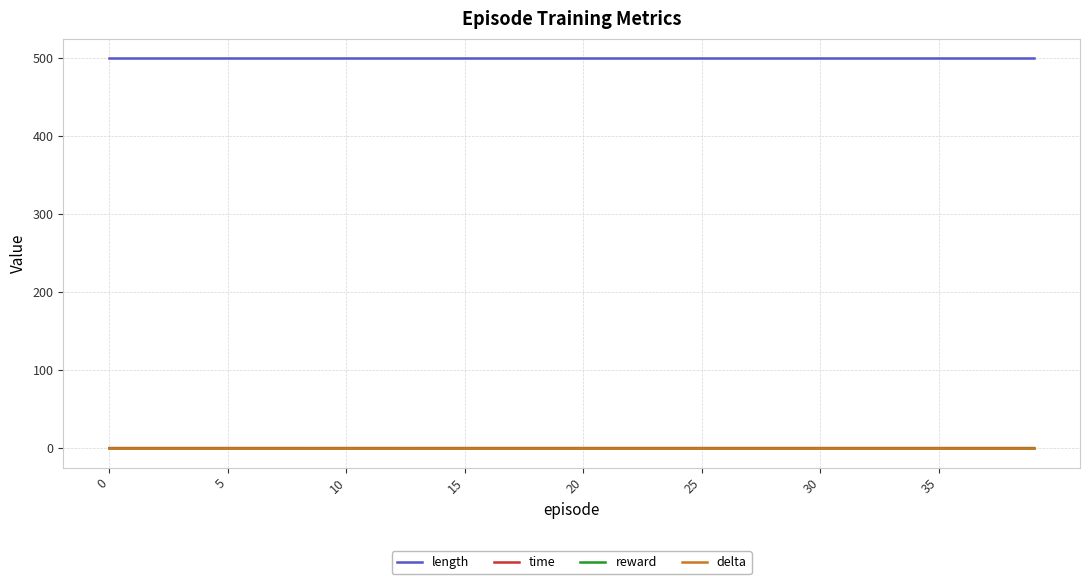

True or false: length and delta cross at least once.

False